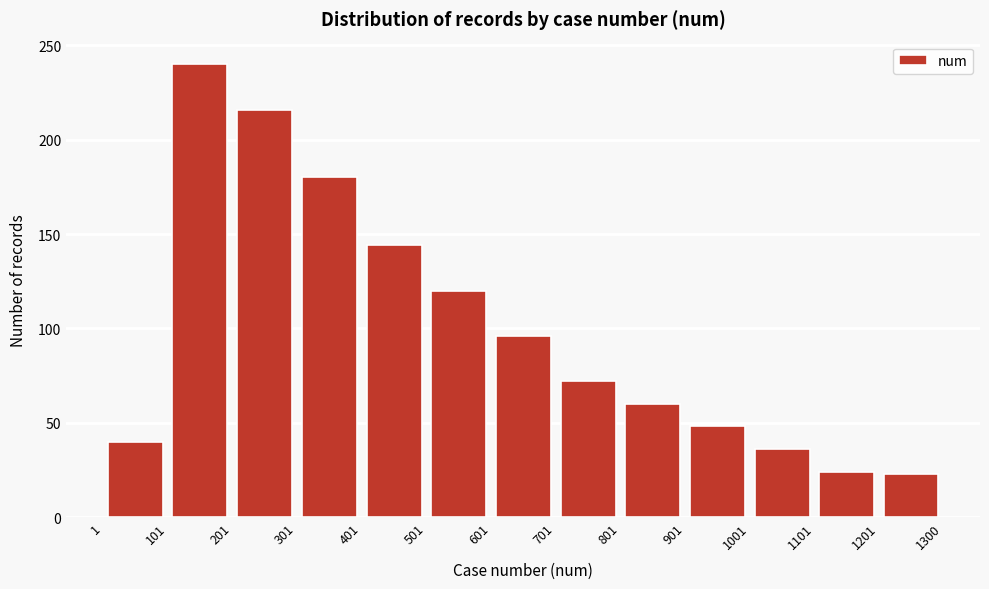

How tall is the bar that spans 501 to 601 on the x-axis? The values are not printed on the chart, so give them approximately, as read against the axis.

120